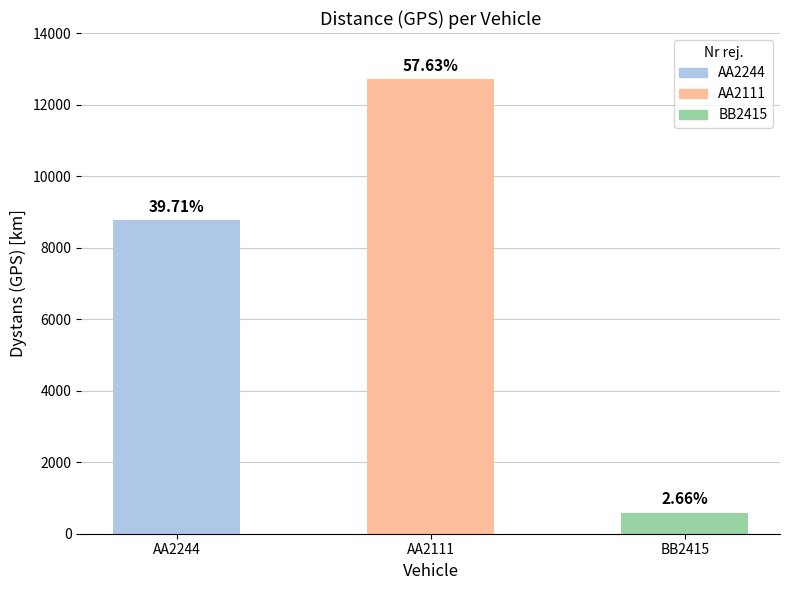

What is the value of the 2nd bar from the left?

12716